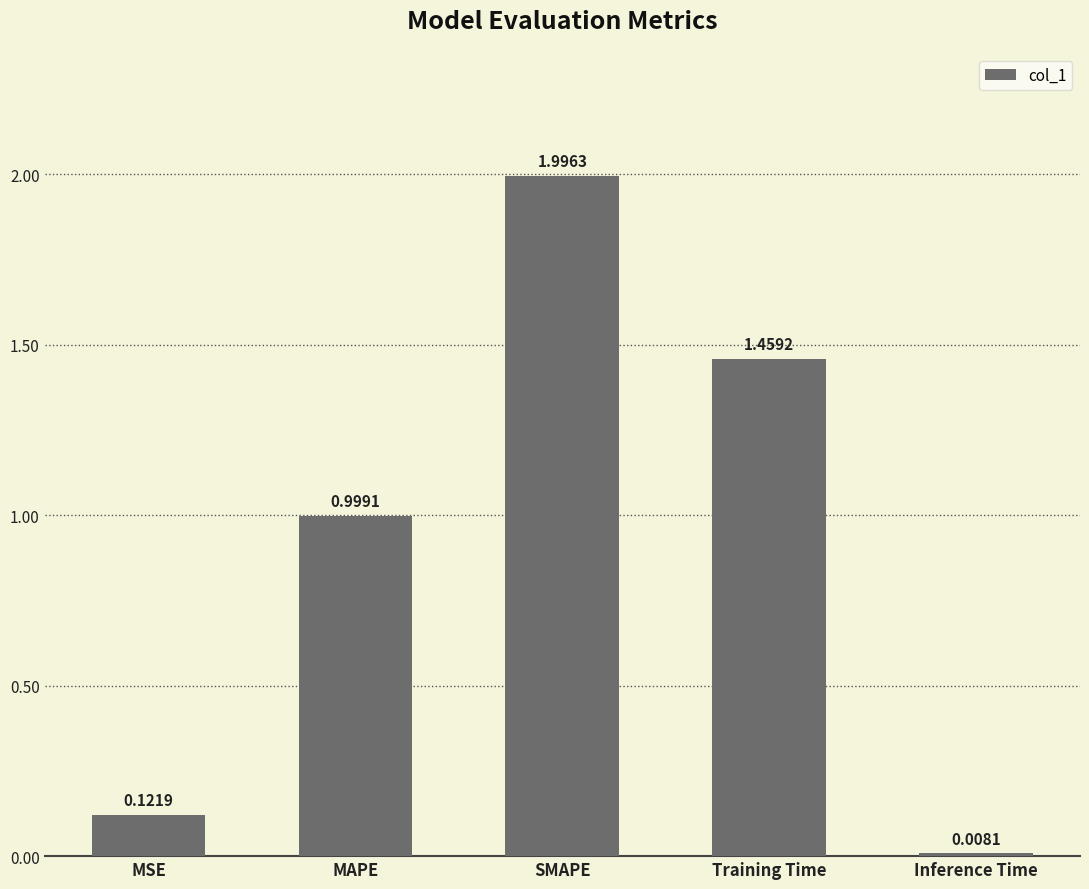

What is the greatest value displayed?

2.0